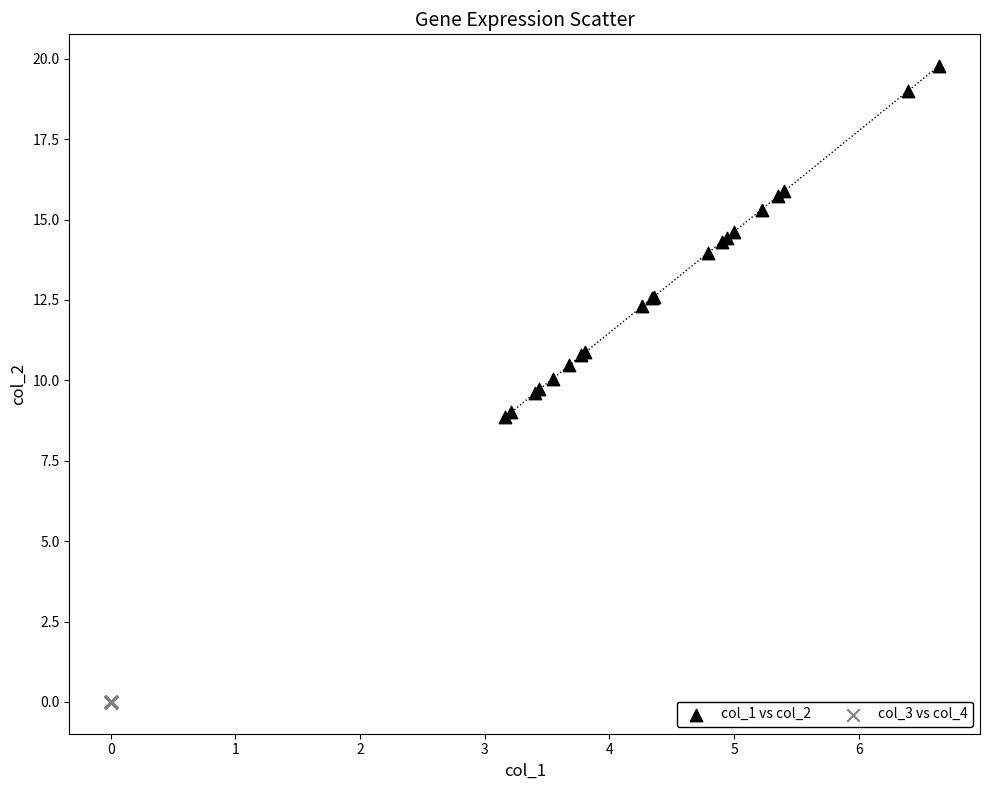

Which series contains the lowest Y value?

col_3 vs col_4